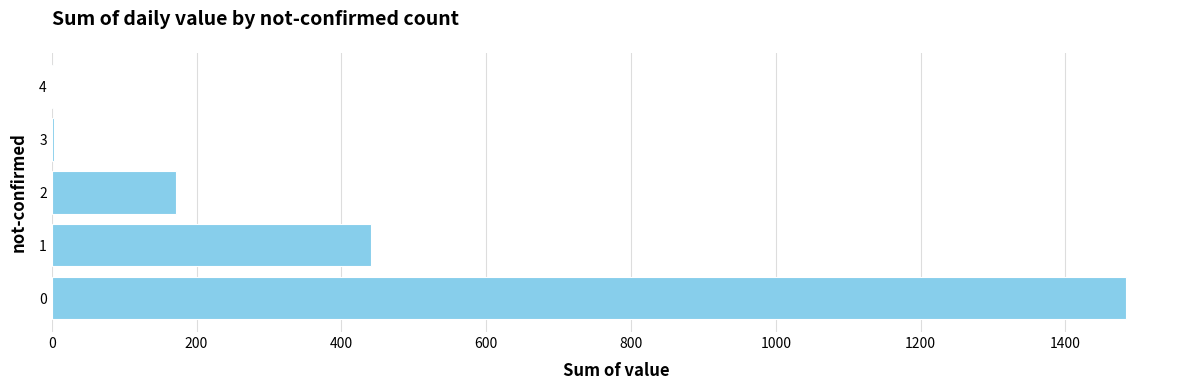

At which label is the value closest to 743?

1